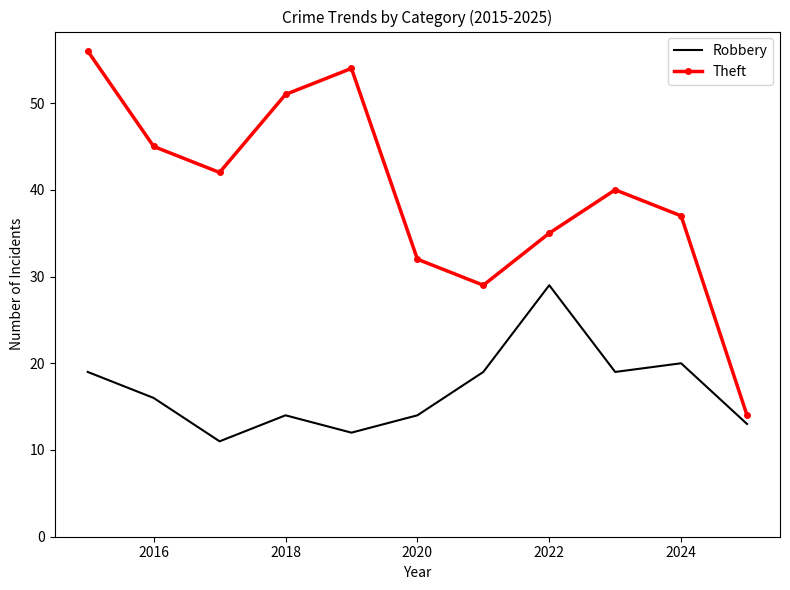

What are all the series names shown in the legend?

Robbery, Theft